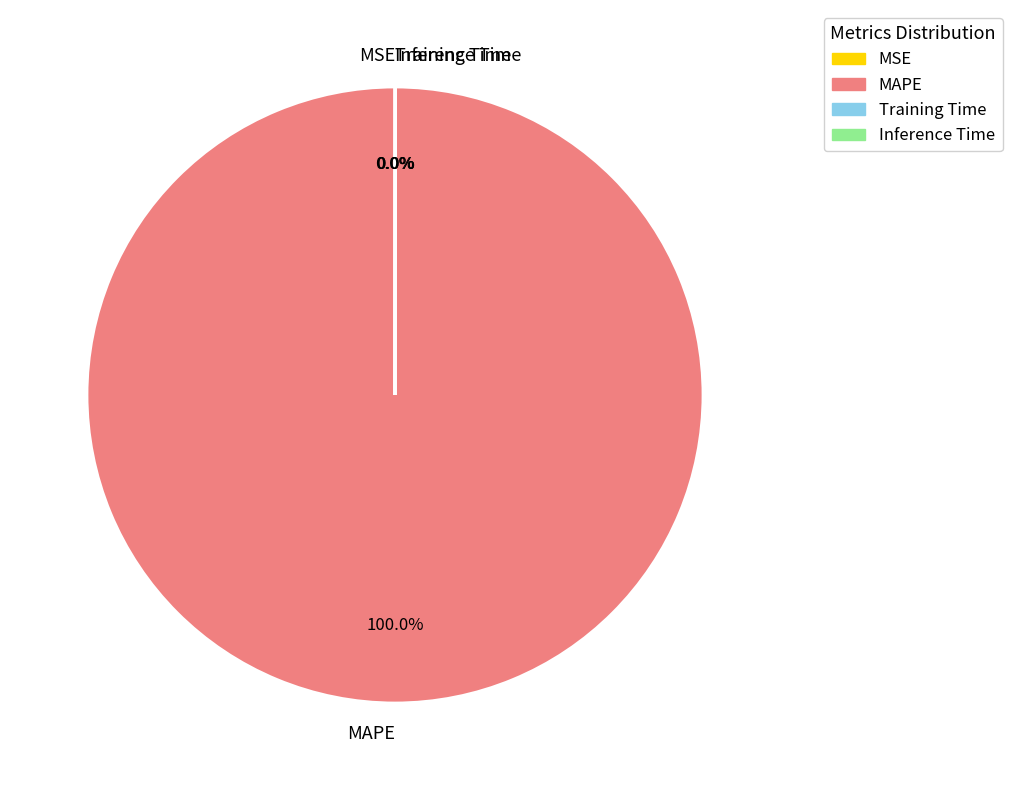

Which category accounts for the majority?

MAPE